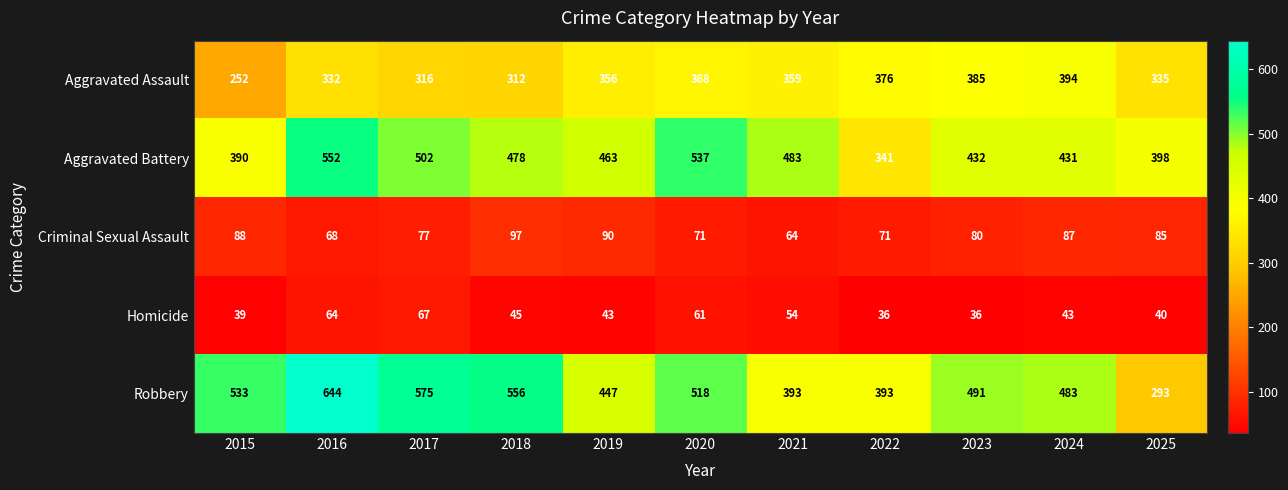

What is the total value across all series at 2025?

1151